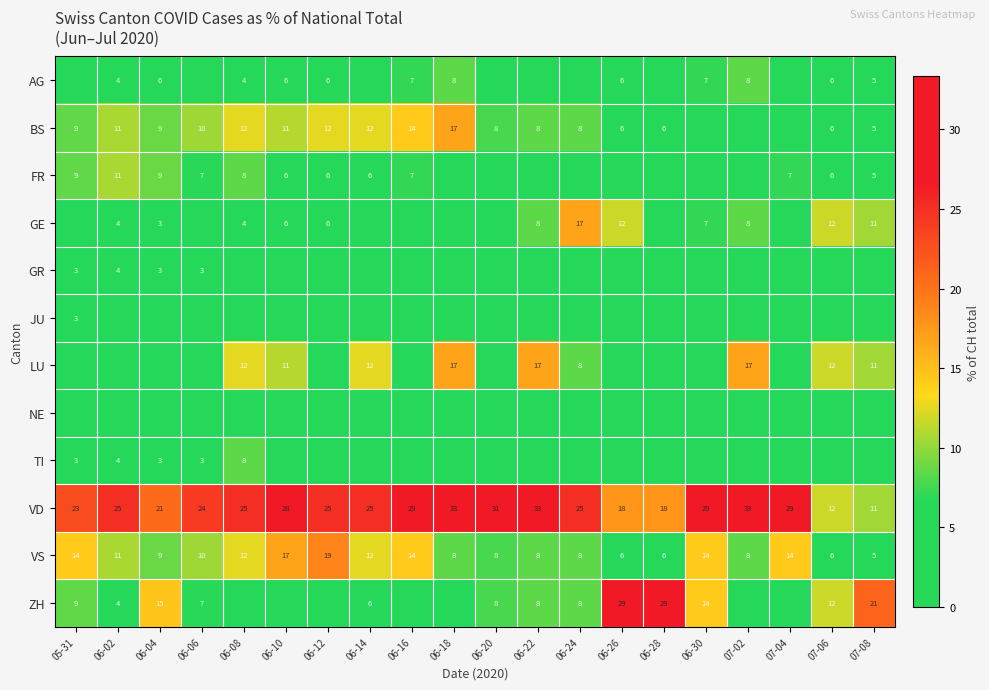

At which label does VS reach its minimum?

07-08